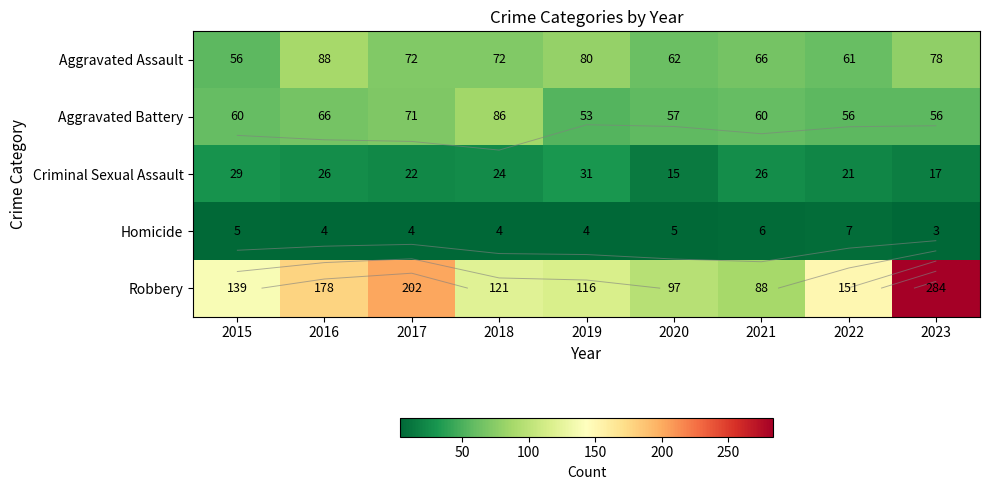

Between 2019 and 2022, which series saw the biggest shift?

Robbery